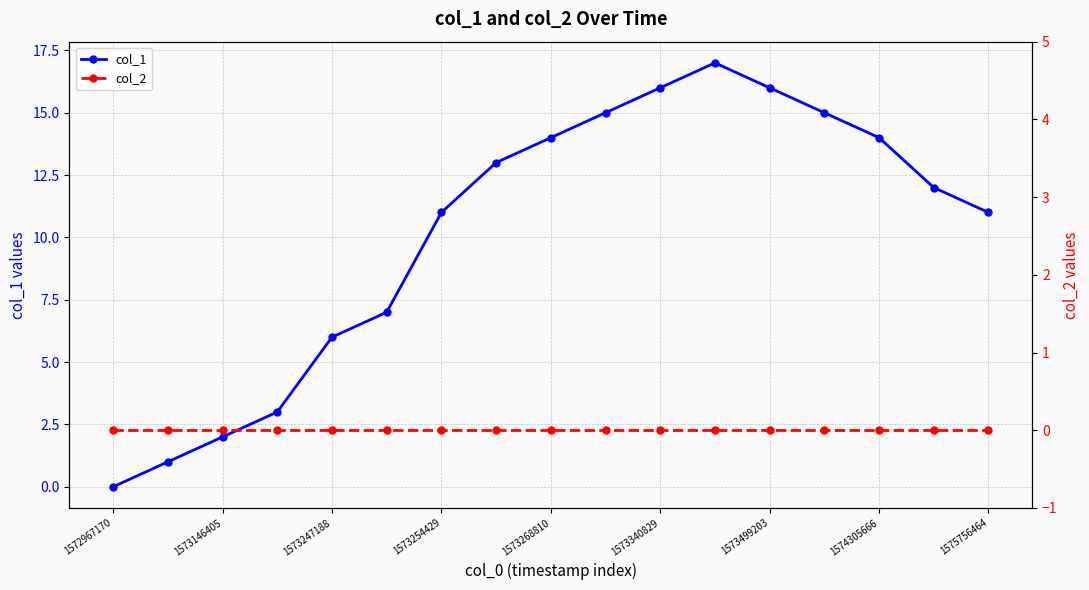

What is the value of the col_1 point at the 14th from the left?

15